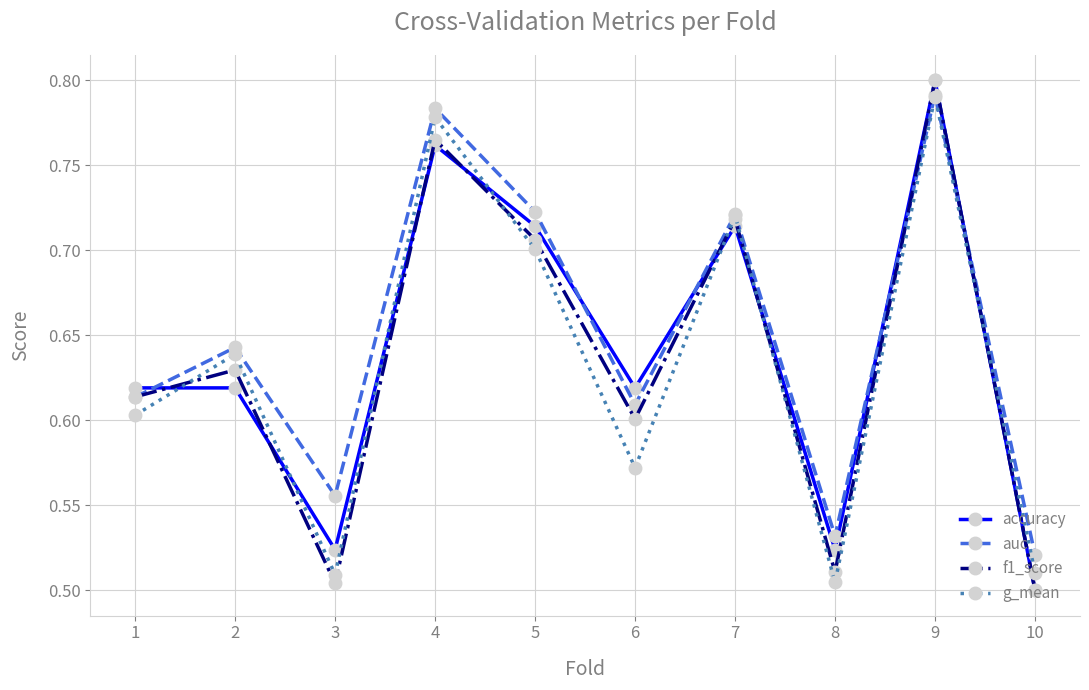

Where is accuracy nearest to the value 0?

10